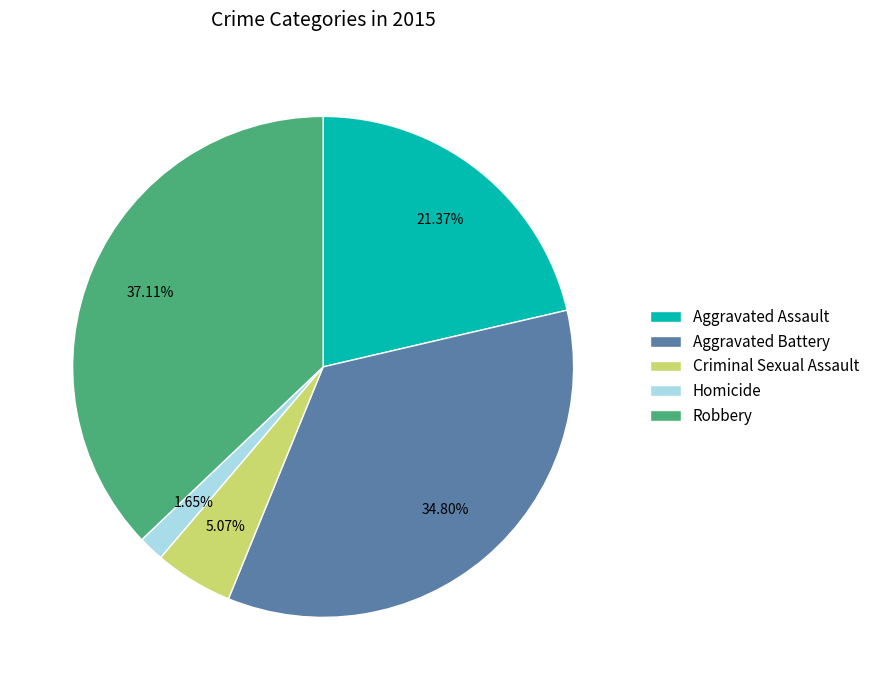

Which category has the smallest portion of the pie?

Homicide